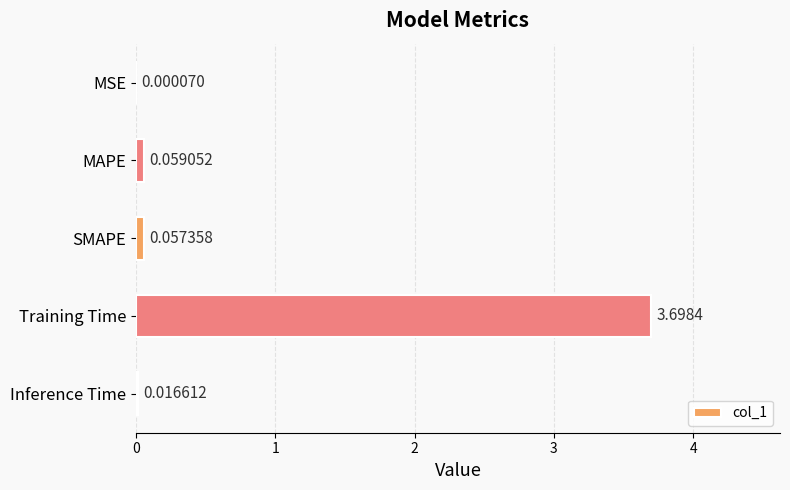

How many distinct data groups are displayed?

1